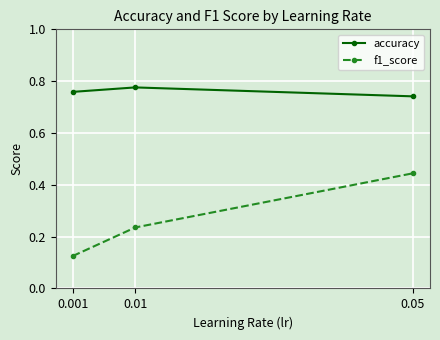

Which series has the widest spread of values?

f1_score